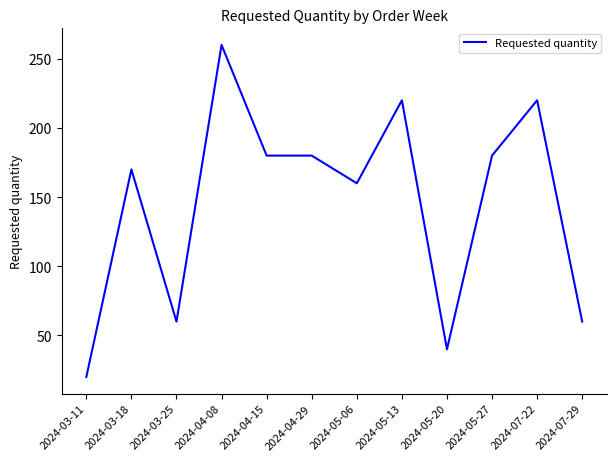

At which category does the chart reach its peak across all series?

2024-04-08